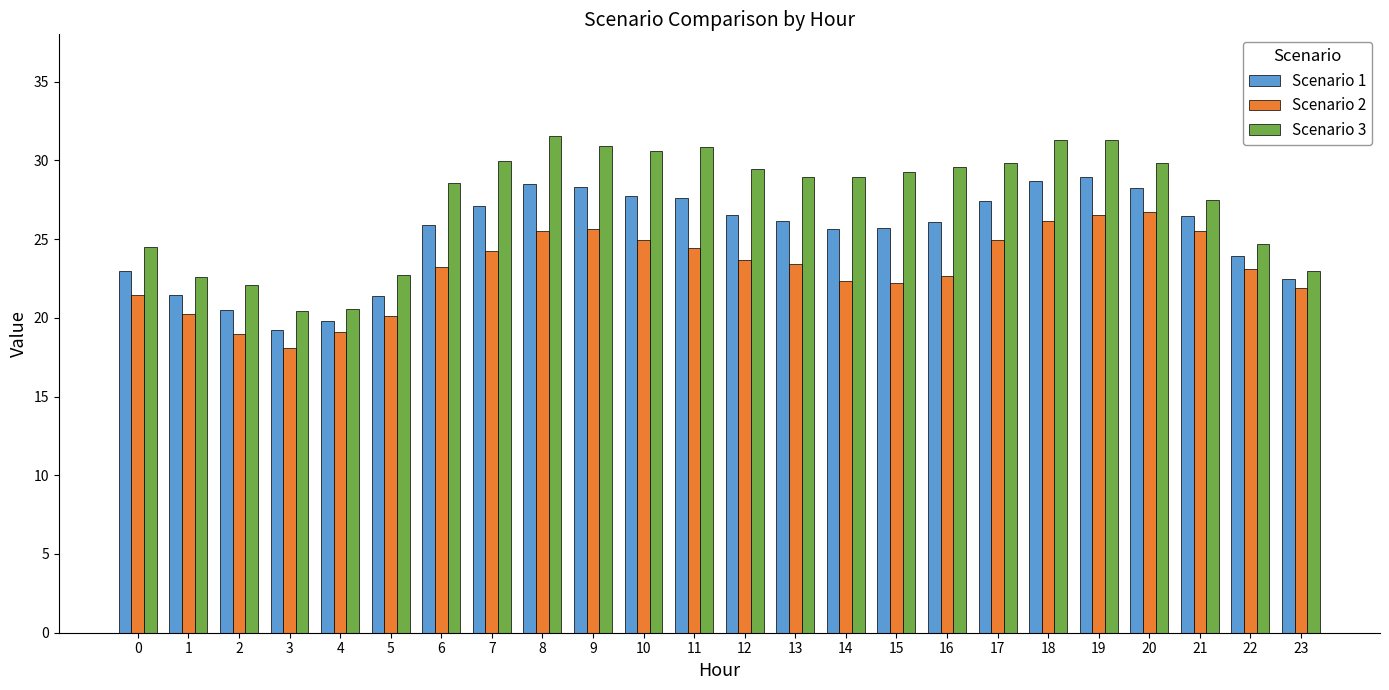

The Scenario 2 series shows 11.2 at 1. True or false?

False